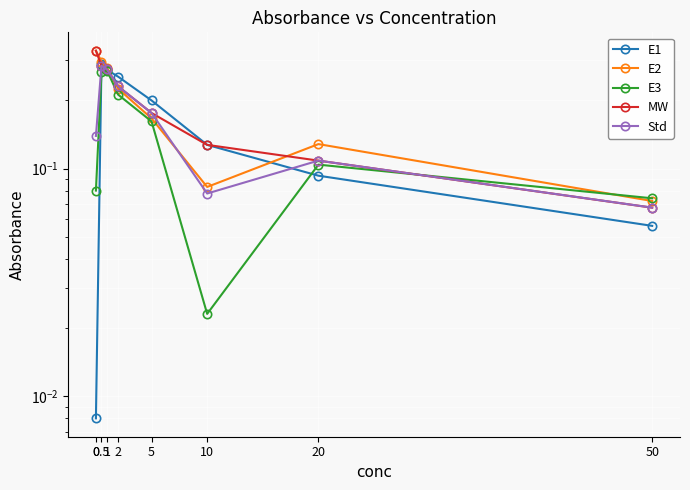

Rank the categories by E2 value from lowest to highest.

50, 10, 20, 5, 2, 1, 0.5, 0